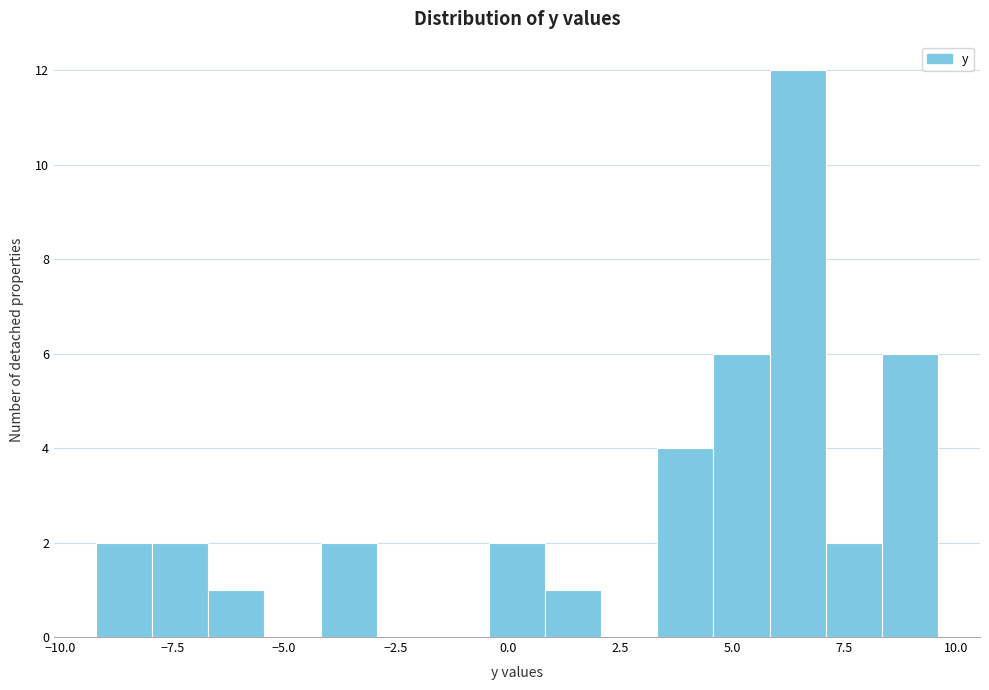

Around what value on the x-axis is the tallest bar? Give the approximate position of its centre, as read against the axis.

6.5